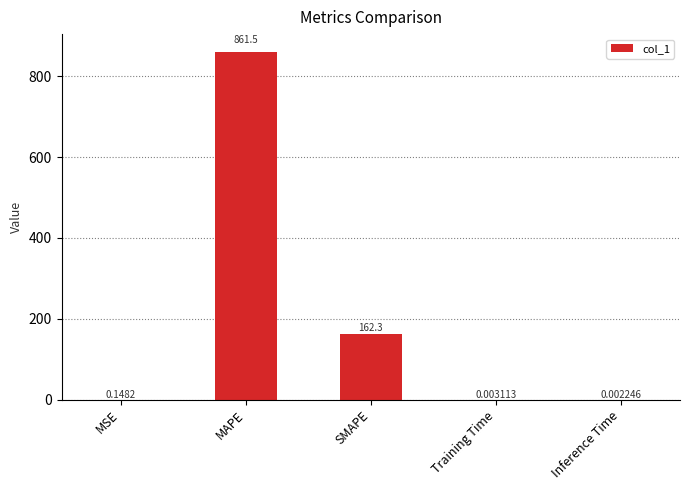

Count the number of data series in this chart.

1